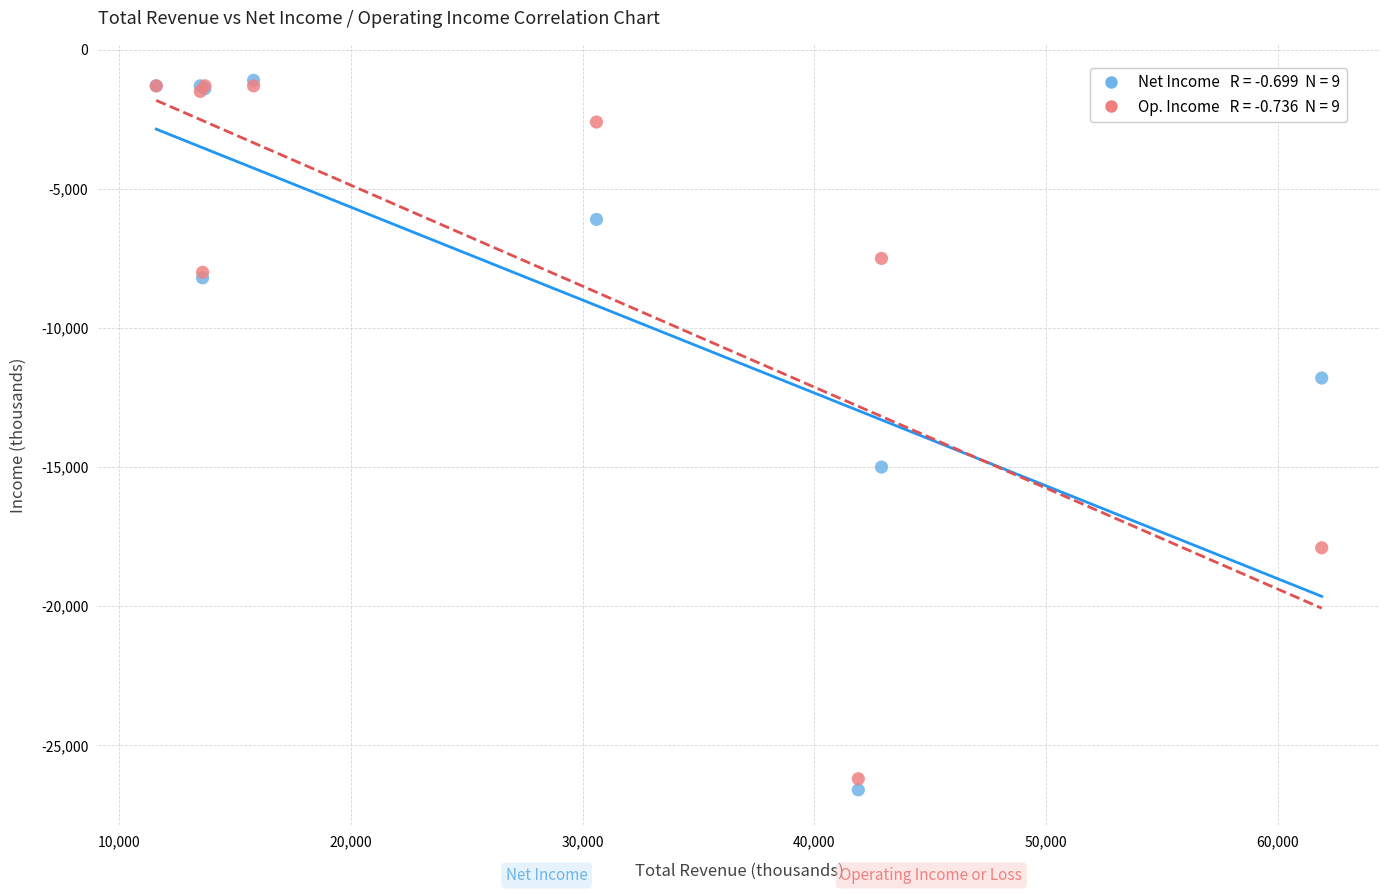

Across all series, what Y value is closest to -13850?

-15000